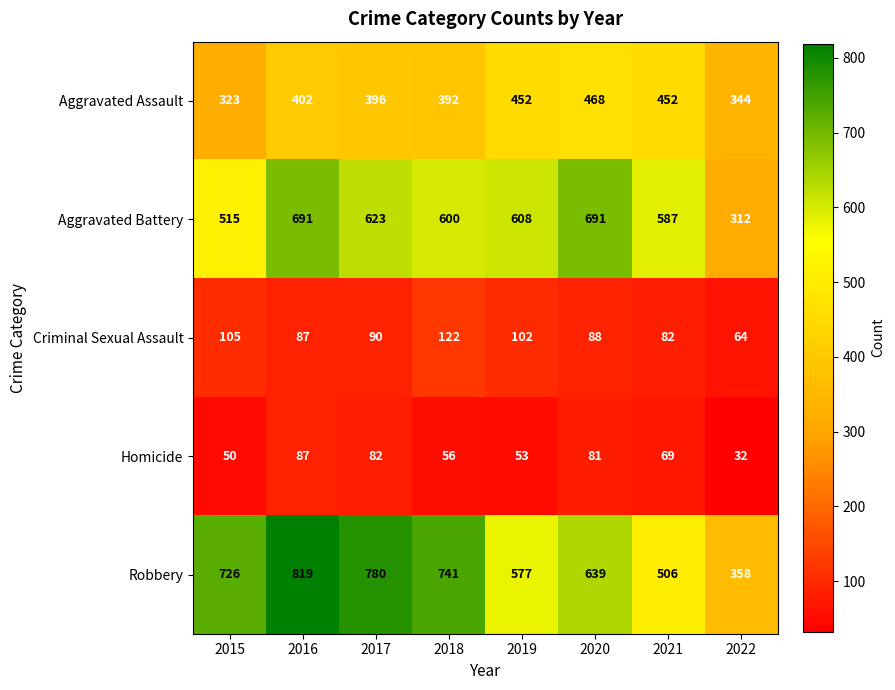

What is the average value of the Aggravated Assault series?

404